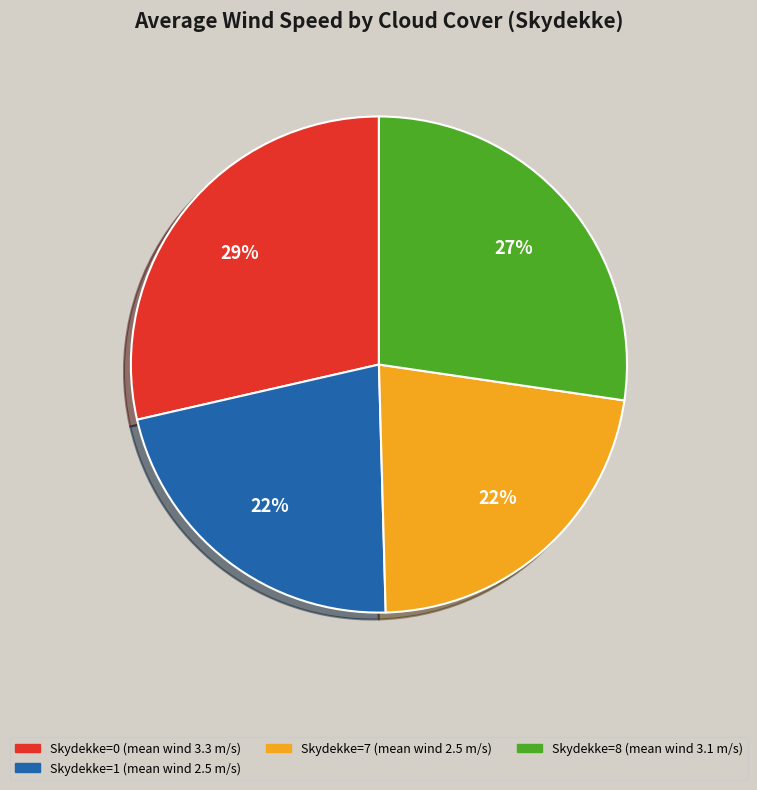

Is there a majority slice in this chart?

No